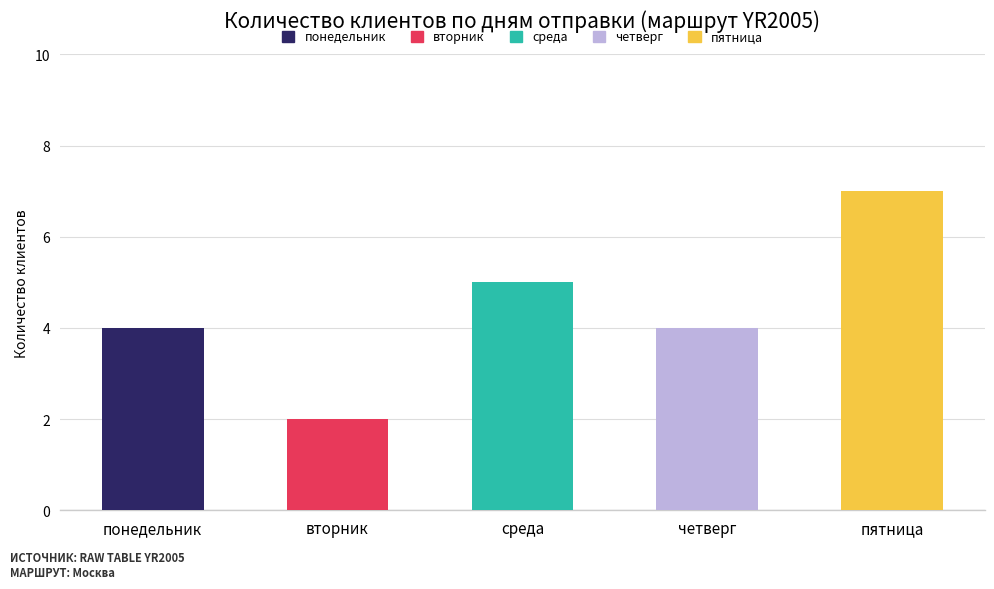

How many bars are there in total?

5